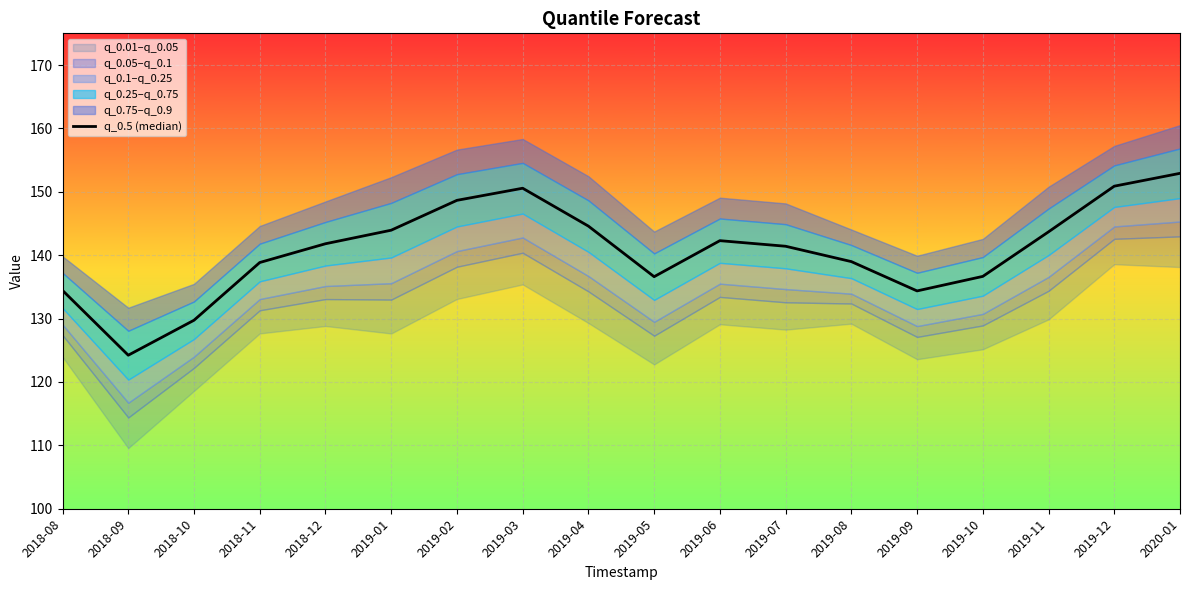

Reading left to right, transcribe all the data shown in this chart.

134.4	124.2	129.7	138.8	141.8	143.9	148.7	150.6	144.6	136.6	142.3	141.4	139.0	134.4	136.7	143.7	150.9	152.9